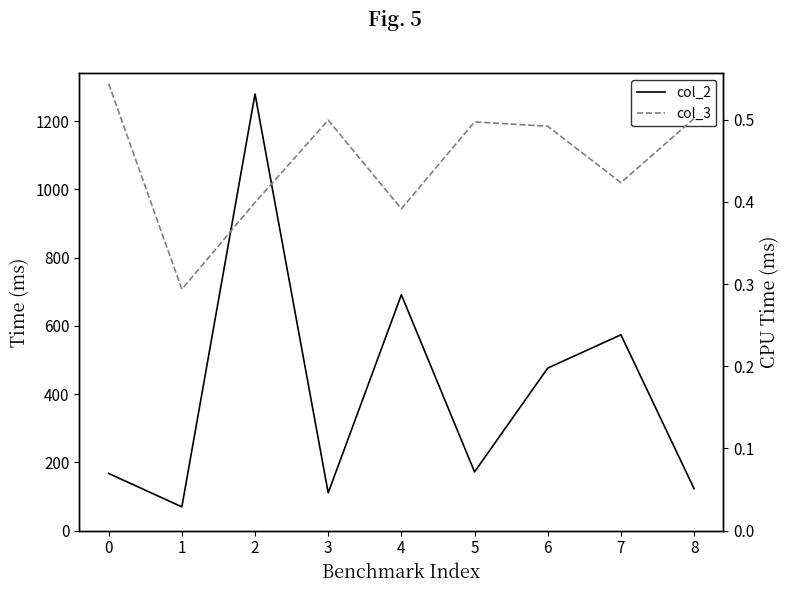

Read the col_2 value at 2.

1279.7